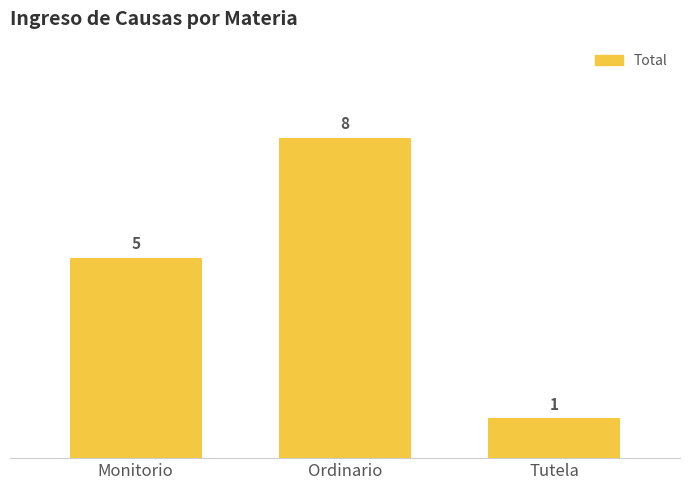

What is the minimum value shown in the chart?

1